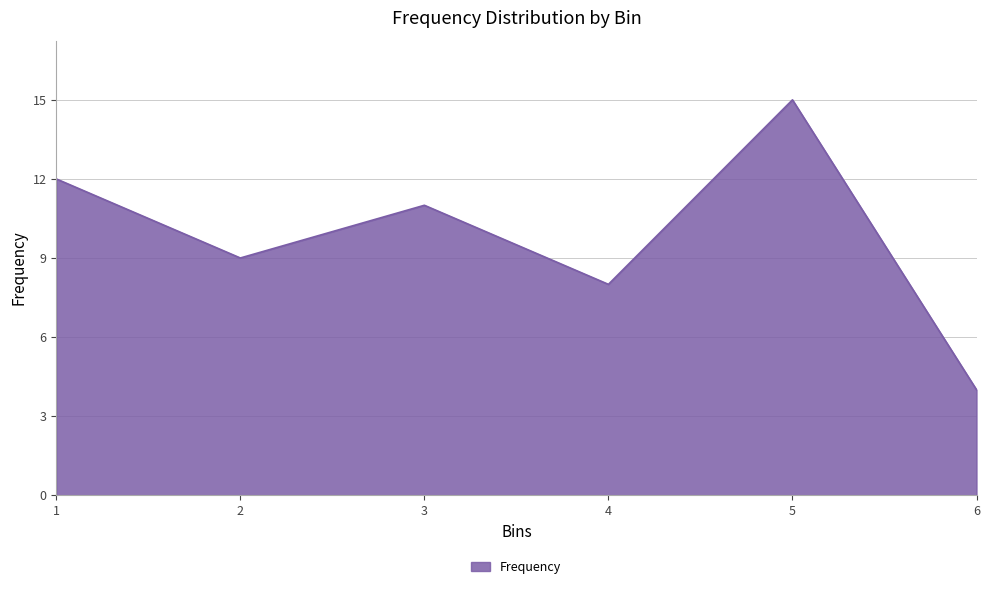

Does the chart display data point markers on the line(s)?

No